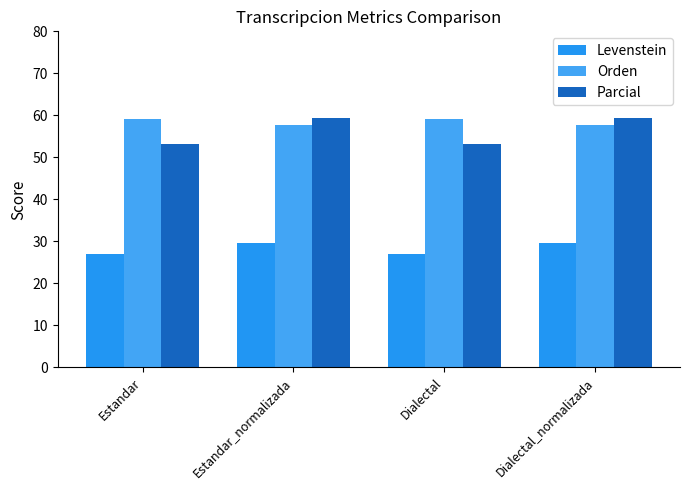

What is the difference between the maximum and minimum values in the Orden series?

1.4